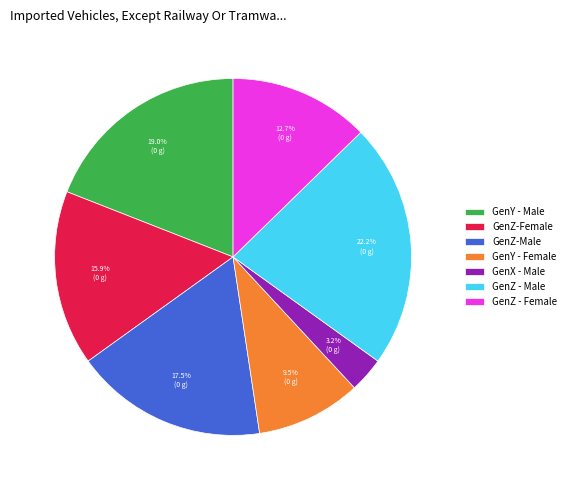

To the nearest percent, what portion does GenZ - Male represent?

22%